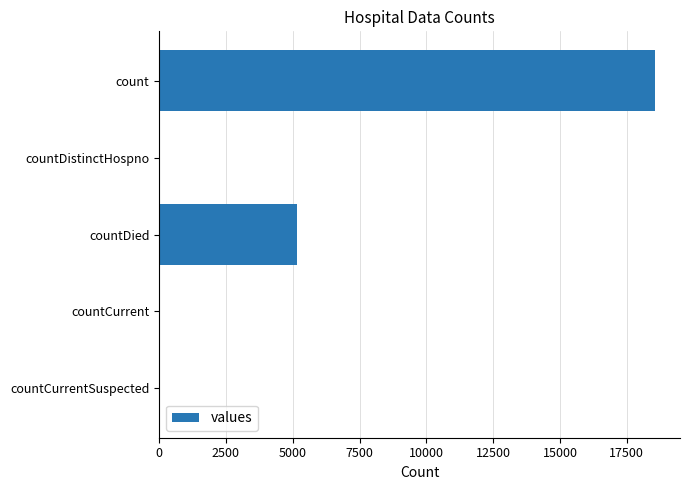

What is the greatest value displayed?

18561